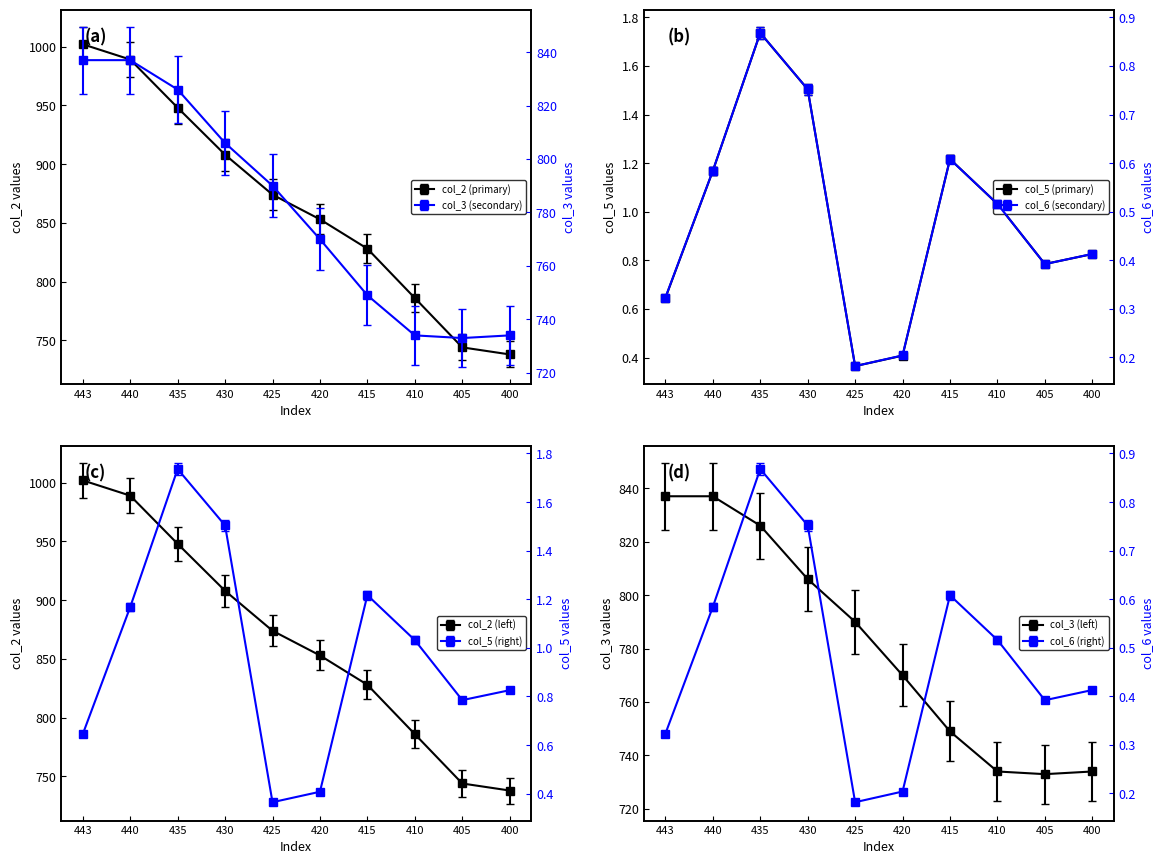

What is the total value across all series at 435?

1774